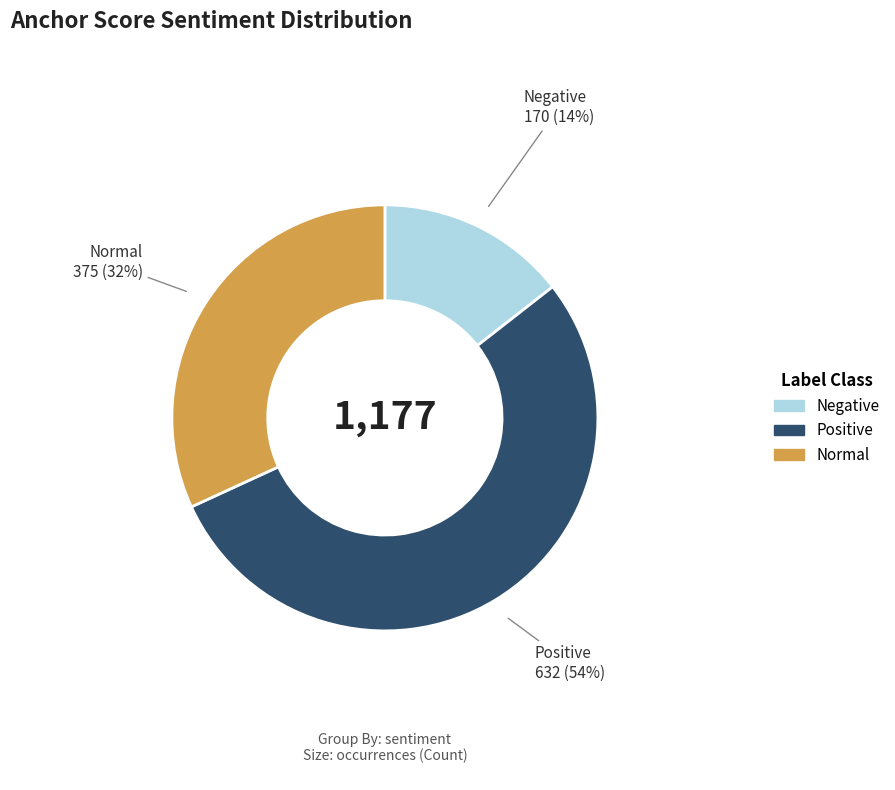

To the nearest percent, what is the average slice percentage?

33%